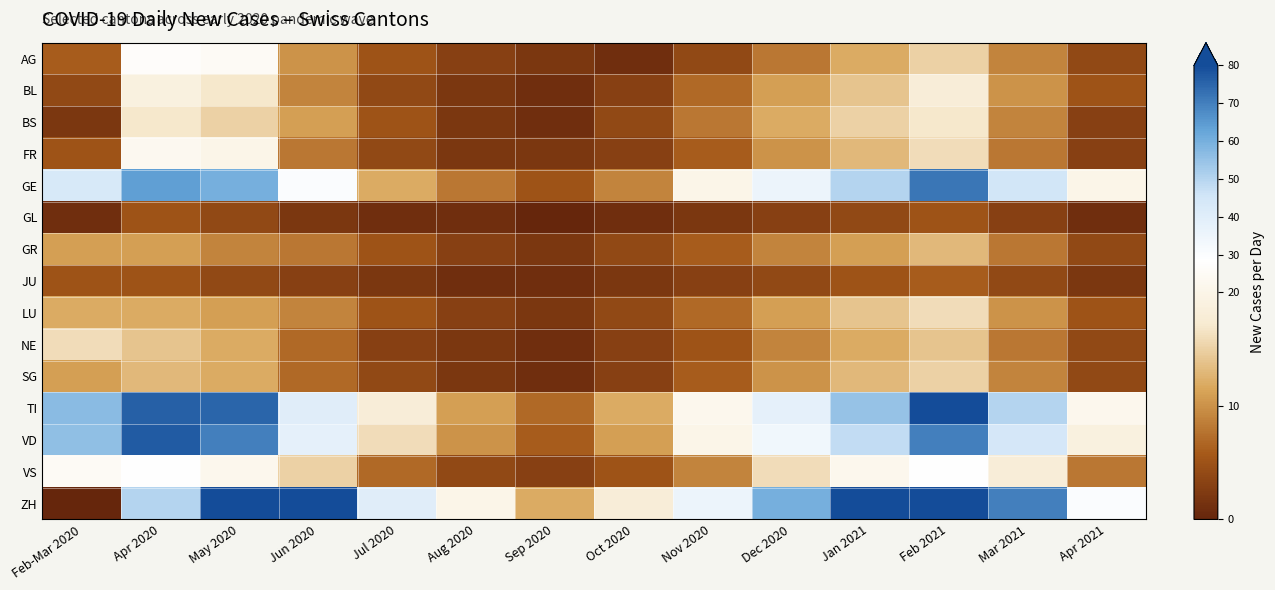

Reading right to left, extract all data points from this chart.

AG: Apr 2021=4	Mar 2021=9	Feb 2021=15	Jan 2021=12	Dec 2020=8	Nov 2020=4	Oct 2020=1	Sep 2020=2	Aug 2020=3	Jul 2020=5	Jun 2020=10	May 2020=25	Apr 2020=27	Feb-Mar 2020=6
BL: Apr 2021=5	Mar 2021=10	Feb 2021=18	Jan 2021=14	Dec 2020=11	Nov 2020=7	Oct 2020=3	Sep 2020=1	Aug 2020=2	Jul 2020=4	Jun 2020=9	May 2020=17	Apr 2020=19	Feb-Mar 2020=4
BS: Apr 2021=3	Mar 2021=9	Feb 2021=17	Jan 2021=15	Dec 2020=12	Nov 2020=8	Oct 2020=4	Sep 2020=1	Aug 2020=2	Jul 2020=5	Jun 2020=11	May 2020=15	Apr 2020=17	Feb-Mar 2020=2
FR: Apr 2021=3	Mar 2021=8	Feb 2021=16	Jan 2021=13	Dec 2020=10	Nov 2020=6	Oct 2020=3	Sep 2020=2	Aug 2020=2	Jul 2020=4	Jun 2020=8	May 2020=20	Apr 2020=23	Feb-Mar 2020=5
GE: Apr 2021=20	Mar 2021=45	Feb 2021=72	Jan 2021=50	Dec 2020=35	Nov 2020=20	Oct 2020=9	Sep 2020=5	Aug 2020=8	Jul 2020=12	Jun 2020=30	May 2020=60	Apr 2020=64	Feb-Mar 2020=43
GL: Apr 2021=1	Mar 2021=3	Feb 2021=5	Jan 2021=4	Dec 2020=3	Nov 2020=2	Oct 2020=1	Sep 2020=0	Aug 2020=1	Jul 2020=1	Jun 2020=2	May 2020=4	Apr 2020=5	Feb-Mar 2020=1
GR: Apr 2021=4	Mar 2021=8	Feb 2021=13	Jan 2021=11	Dec 2020=9	Nov 2020=6	Oct 2020=4	Sep 2020=2	Aug 2020=3	Jul 2020=5	Jun 2020=8	May 2020=9	Apr 2020=11	Feb-Mar 2020=11
JU: Apr 2021=2	Mar 2021=4	Feb 2021=6	Jan 2021=5	Dec 2020=4	Nov 2020=3	Oct 2020=2	Sep 2020=1	Aug 2020=1	Jul 2020=2	Jun 2020=3	May 2020=4	Apr 2020=5	Feb-Mar 2020=5
LU: Apr 2021=5	Mar 2021=10	Feb 2021=16	Jan 2021=14	Dec 2020=11	Nov 2020=7	Oct 2020=4	Sep 2020=2	Aug 2020=3	Jul 2020=5	Jun 2020=9	May 2020=11	Apr 2020=12	Feb-Mar 2020=12
NE: Apr 2021=4	Mar 2021=8	Feb 2021=14	Jan 2021=12	Dec 2020=9	Nov 2020=5	Oct 2020=3	Sep 2020=1	Aug 2020=2	Jul 2020=3	Jun 2020=7	May 2020=12	Apr 2020=14	Feb-Mar 2020=16
SG: Apr 2021=4	Mar 2021=9	Feb 2021=15	Jan 2021=13	Dec 2020=10	Nov 2020=6	Oct 2020=3	Sep 2020=1	Aug 2020=2	Jul 2020=4	Jun 2020=7	May 2020=12	Apr 2020=13	Feb-Mar 2020=11
TI: Apr 2021=22	Mar 2021=50	Feb 2021=80	Jan 2021=55	Dec 2020=38	Nov 2020=22	Oct 2020=12	Sep 2020=7	Aug 2020=11	Jul 2020=18	Jun 2020=40	May 2020=75	Apr 2020=76	Feb-Mar 2020=57
VD: Apr 2021=19	Mar 2021=44	Feb 2021=70	Jan 2021=48	Dec 2020=34	Nov 2020=20	Oct 2020=11	Sep 2020=6	Aug 2020=10	Jul 2020=16	Jun 2020=38	May 2020=70	Apr 2020=77	Feb-Mar 2020=56
VS: Apr 2021=8	Mar 2021=18	Feb 2021=28	Jan 2021=22	Dec 2020=16	Nov 2020=9	Oct 2020=5	Sep 2020=3	Aug 2020=4	Jul 2020=7	Jun 2020=15	May 2020=22	Apr 2020=28	Feb-Mar 2020=25
ZH: Apr 2021=30	Mar 2021=70	Feb 2021=110	Jan 2021=80	Dec 2020=60	Nov 2020=35	Oct 2020=18	Sep 2020=12	Aug 2020=20	Jul 2020=40	Jun 2020=80	May 2020=90	Apr 2020=50	Feb-Mar 2020=0